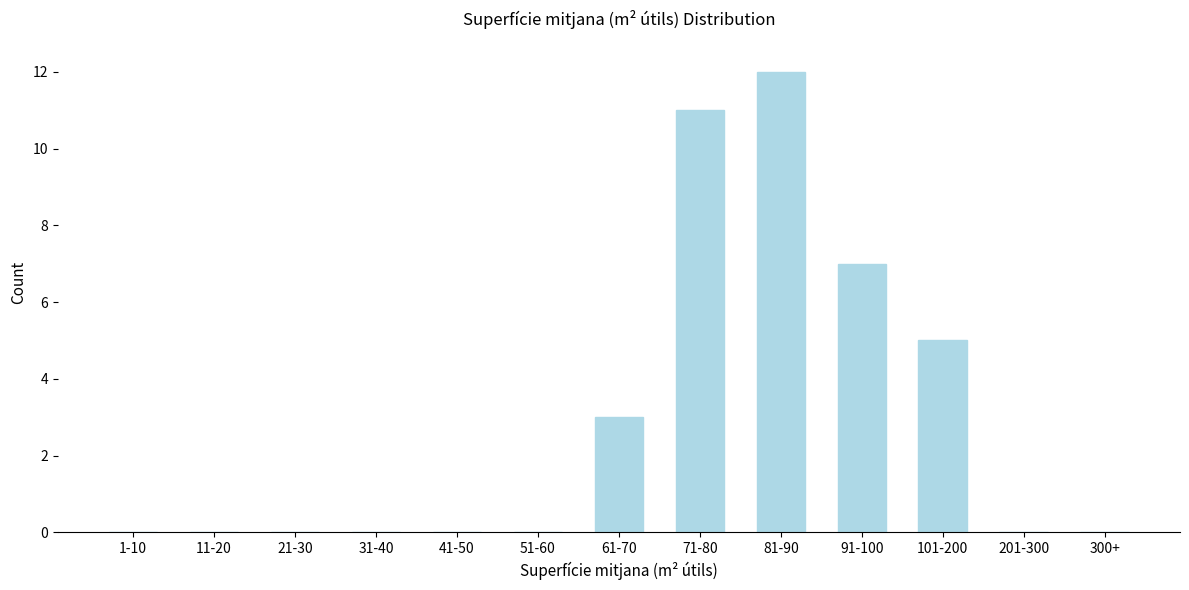

Reading left to right, extract all data points from this chart.

1-10=0	11-20=0	21-30=0	31-40=0	41-50=0	51-60=0	61-70=3	71-80=11	81-90=12	91-100=7	101-200=5	201-300=0	300+=0